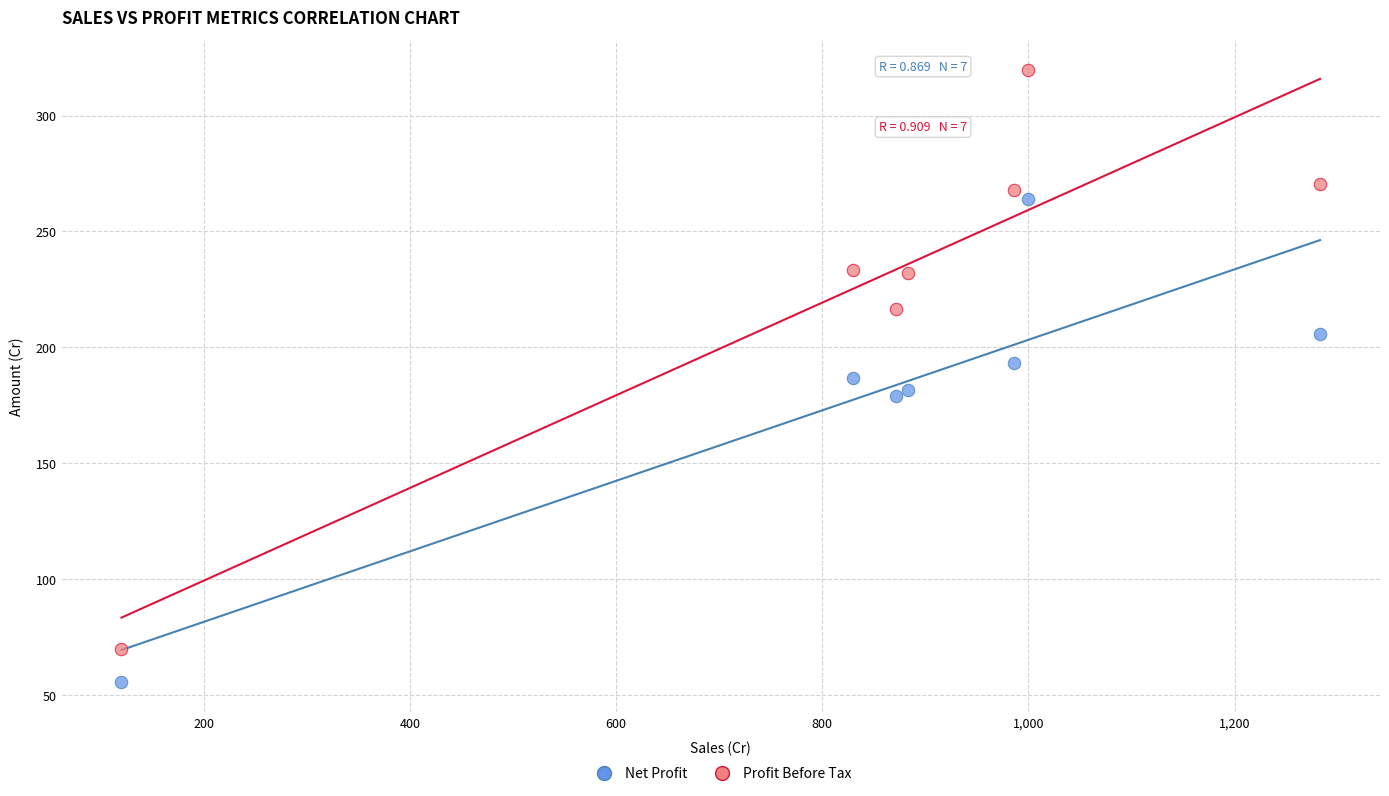

Which series reaches the minimum Y coordinate?

Net Profit